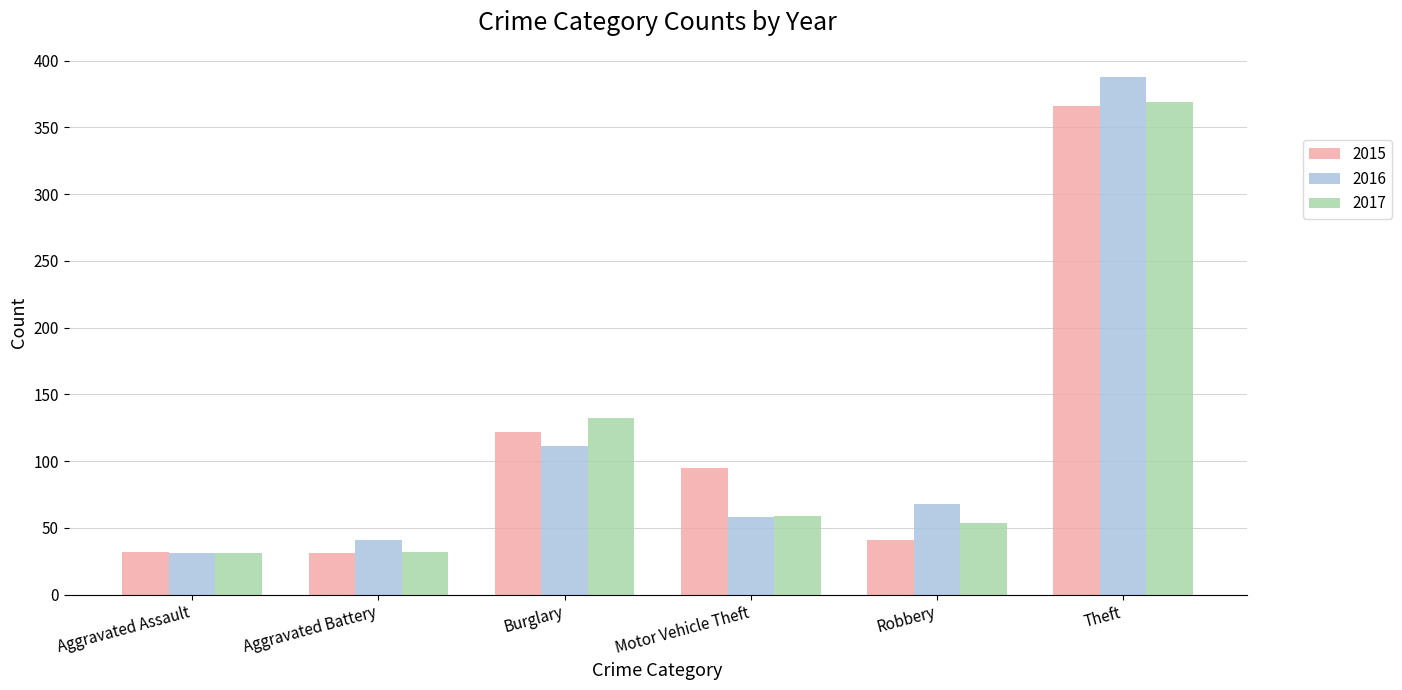

Which series has the widest spread of values?

2016